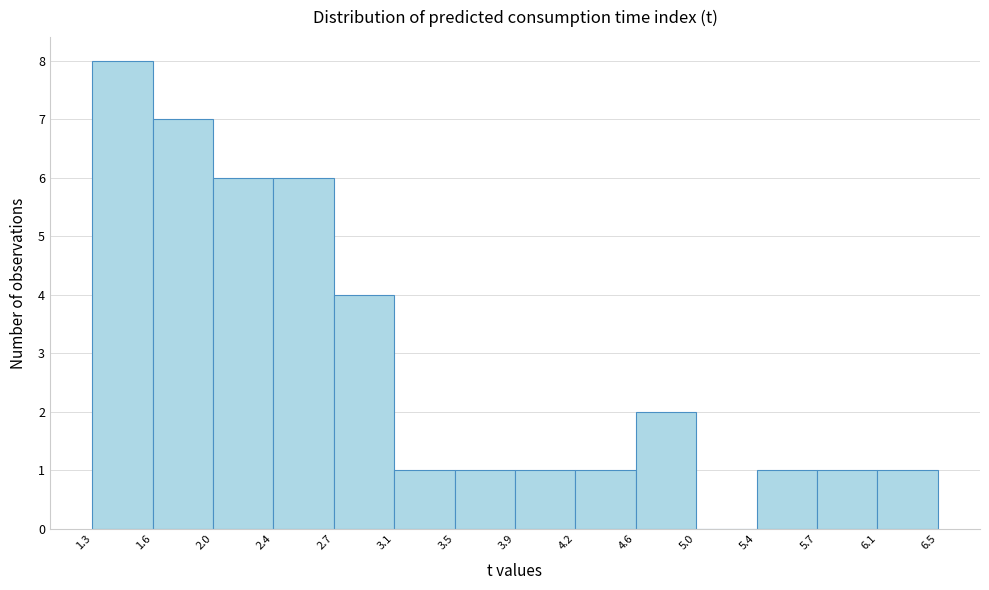

Reading left to right, transcribe this chart: for each bar, give the range it covers on the x-axis and its height. The values are not printed on the chart, so give them approximately, as read against the axis.

1.3 to 1.6: 8
1.6 to 2.0: 7
2.0 to 2.4: 6
2.4 to 2.7: 6
2.7 to 3.1: 4
3.1 to 3.5: 1
3.5 to 3.9: 1
3.9 to 4.2: 1
4.2 to 4.6: 1
4.6 to 5.0: 2
5.0 to 5.4: 0
5.4 to 5.7: 1
5.7 to 6.1: 1
6.1 to 6.5: 1